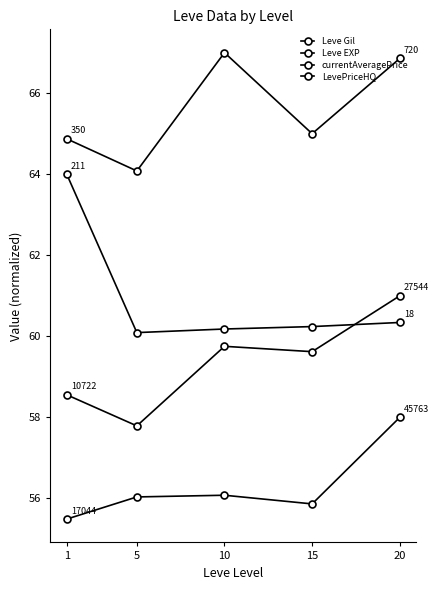

Count the number of data series in this chart.

4